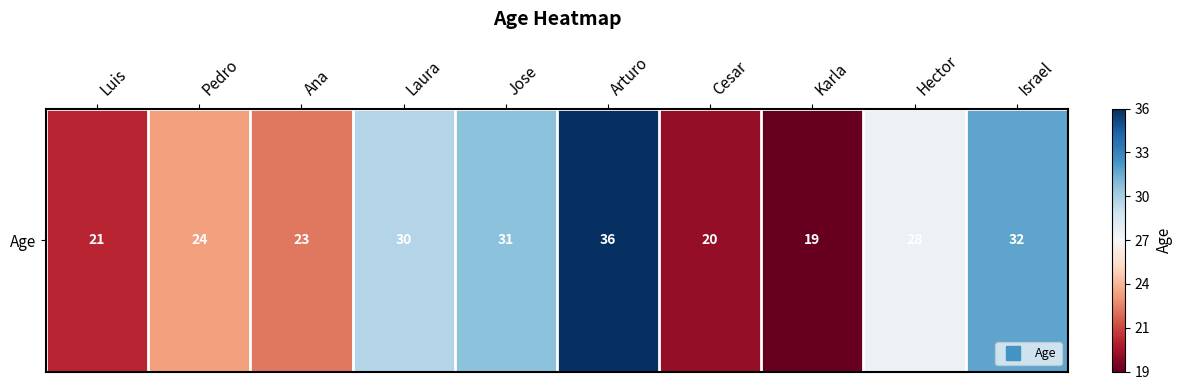

What is the minimum value shown in the chart?

19